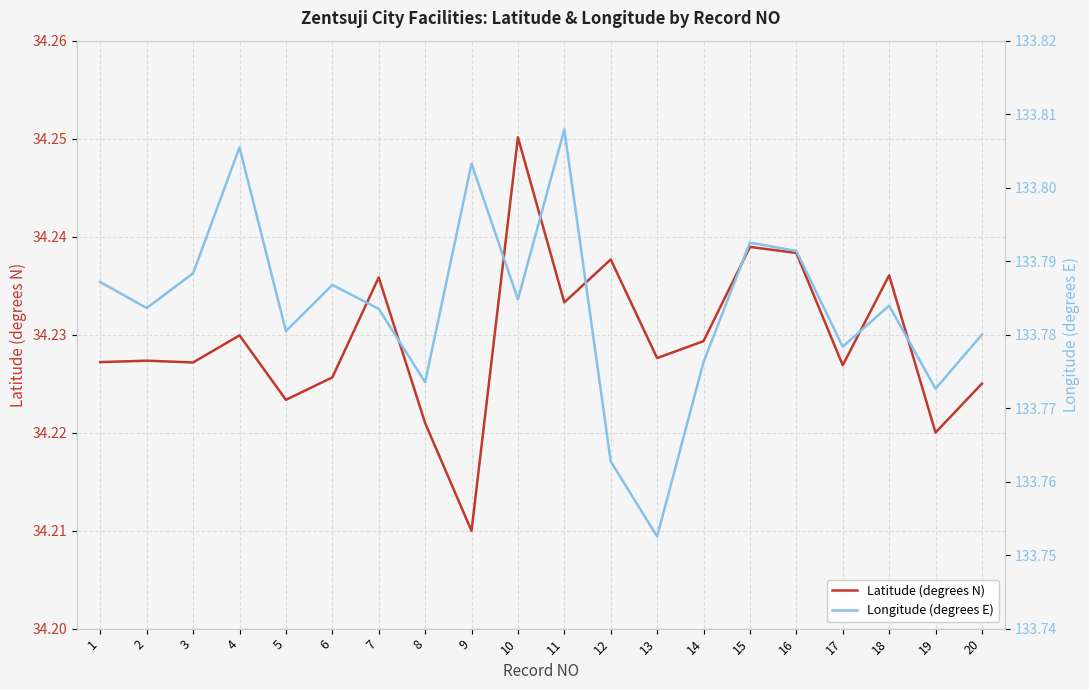

At 1, list the series in order from largest to smallest.

Longitude (degrees E), Latitude (degrees N)